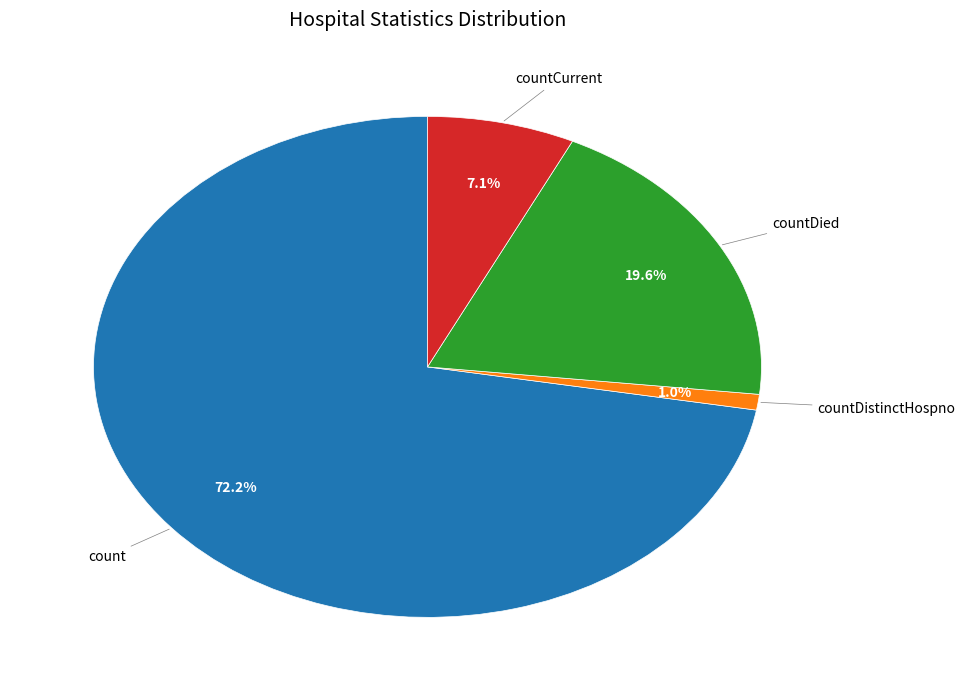

Is there a majority slice in this chart?

Yes